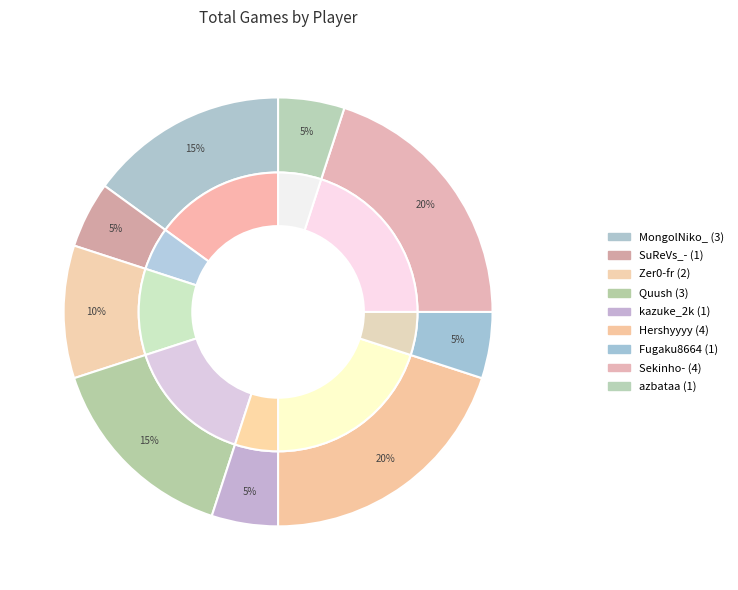

Which category has the smallest portion of the pie?

SuReVs_-